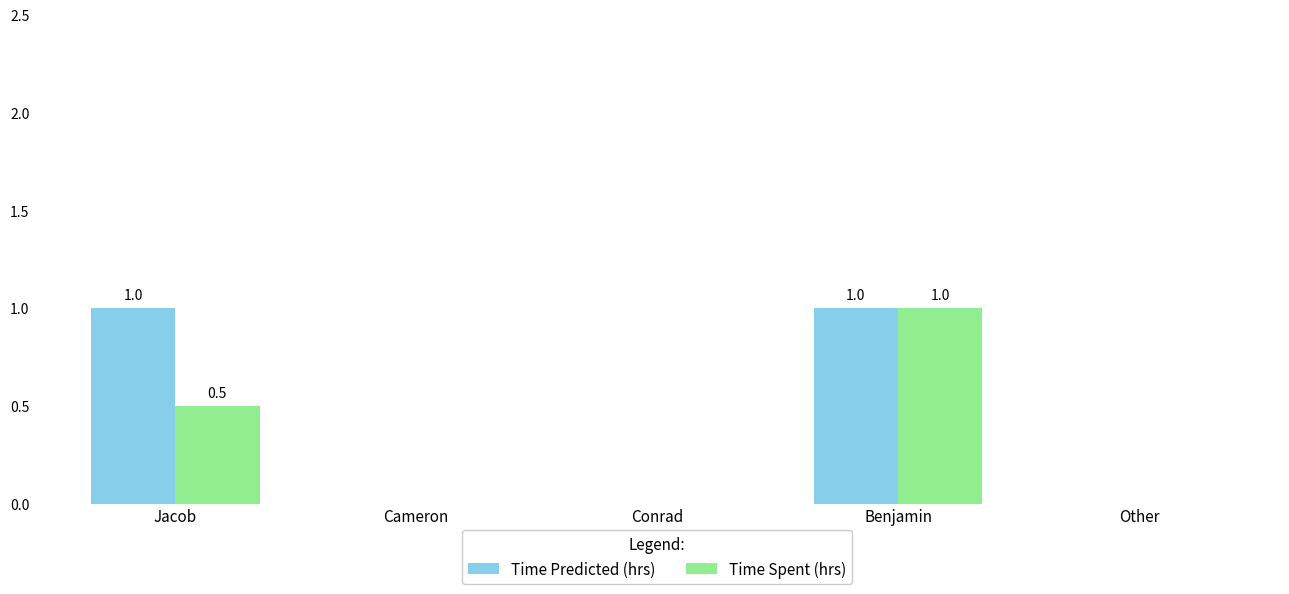

Is the value of Time Spent (hrs) at Jacob greater than the value of Time Predicted (hrs) at Jacob?

No